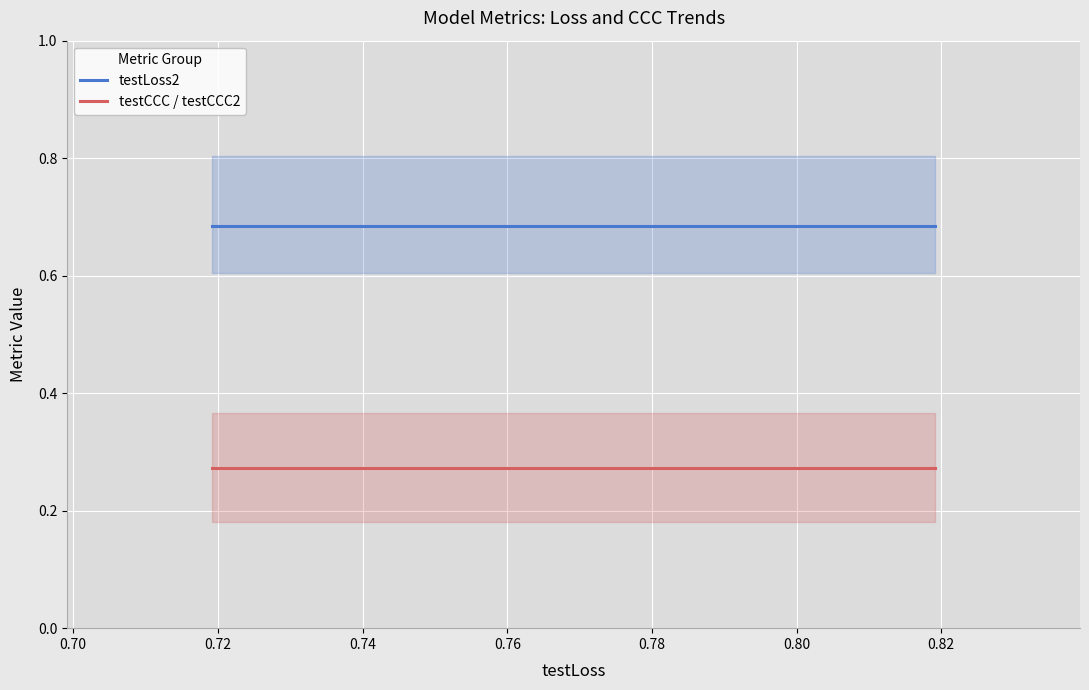

Is it true that testLoss2 equals 1.1 at 0.70?

False